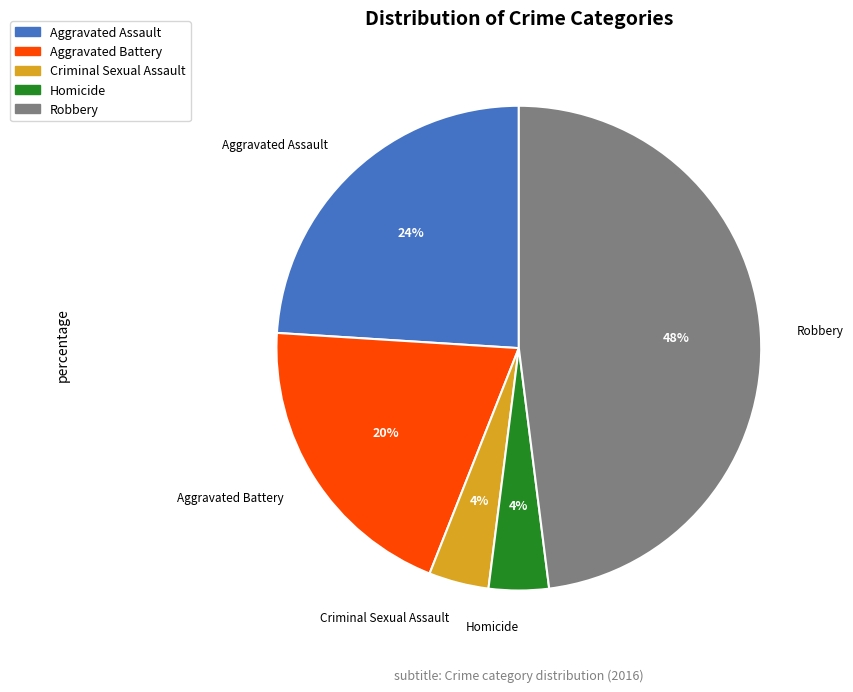

Is Aggravated Assault the majority of the pie?

No